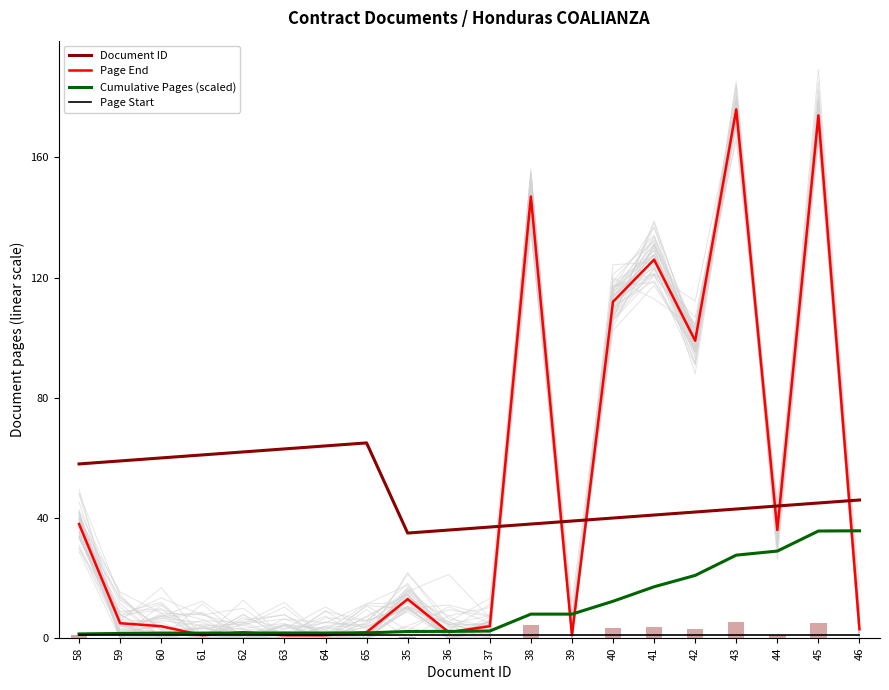

At which label does Document ID reach its peak?

65